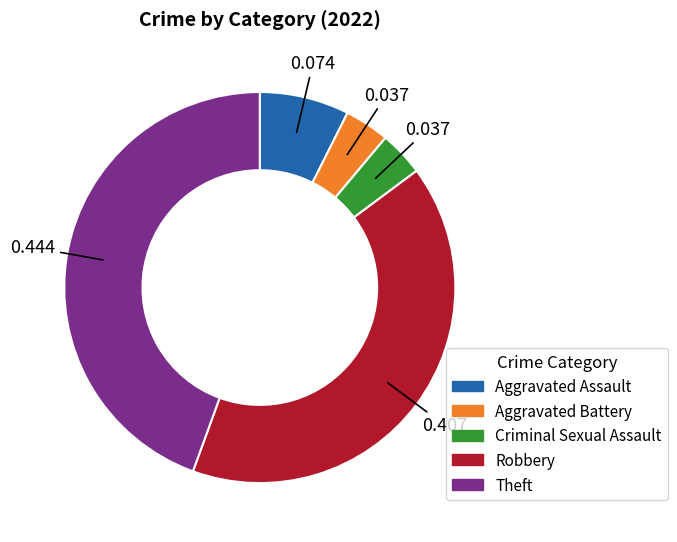

What is the largest slice in the pie chart?

Theft